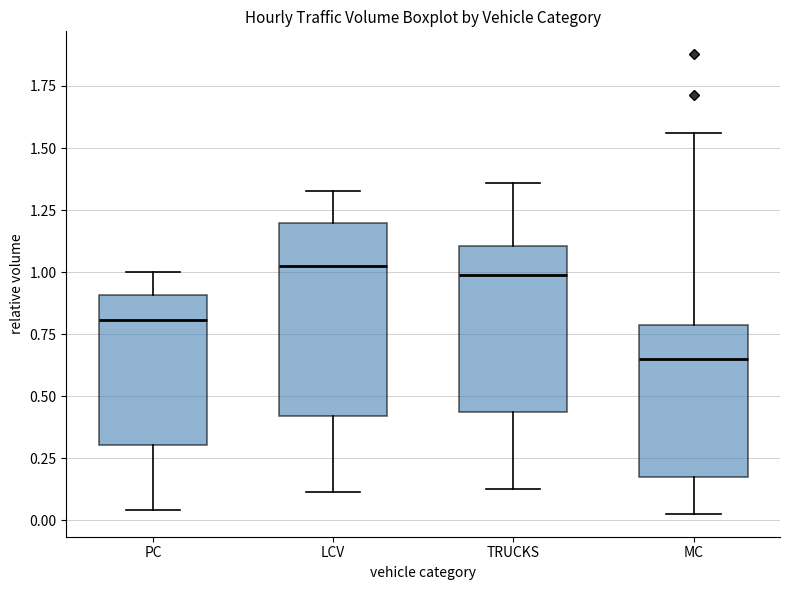

Reading left to right, transcribe this box plot: for each box, give where its median line is, the range the box spans, and where its two whiskers end, as read against the y-axis. The values are not printed on the chart, so give them approximately, as read against the axis.

PC: median 0.80, box 0.30 to 0.90, whiskers 0.05 to 1.00
LCV: median 1.05, box 0.40 to 1.20, whiskers 0.10 to 1.35
TRUCKS: median 1.00, box 0.45 to 1.10, whiskers 0.10 to 1.35
MC: median 0.65, box 0.15 to 0.80, whiskers 0.05 to 1.55